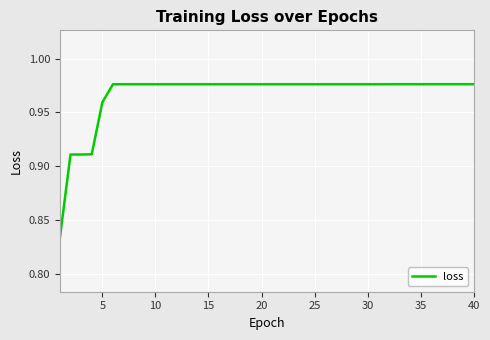

Reading left to right, transcribe all the data shown in this chart.

0.8	0.9	0.9	0.9	1.0	1.0	1.0	1.0	1.0	1.0	1.0	1.0	1.0	1.0	1.0	1.0	1.0	1.0	1.0	1.0	1.0	1.0	1.0	1.0	1.0	1.0	1.0	1.0	1.0	1.0	1.0	1.0	1.0	1.0	1.0	1.0	1.0	1.0	1.0	1.0